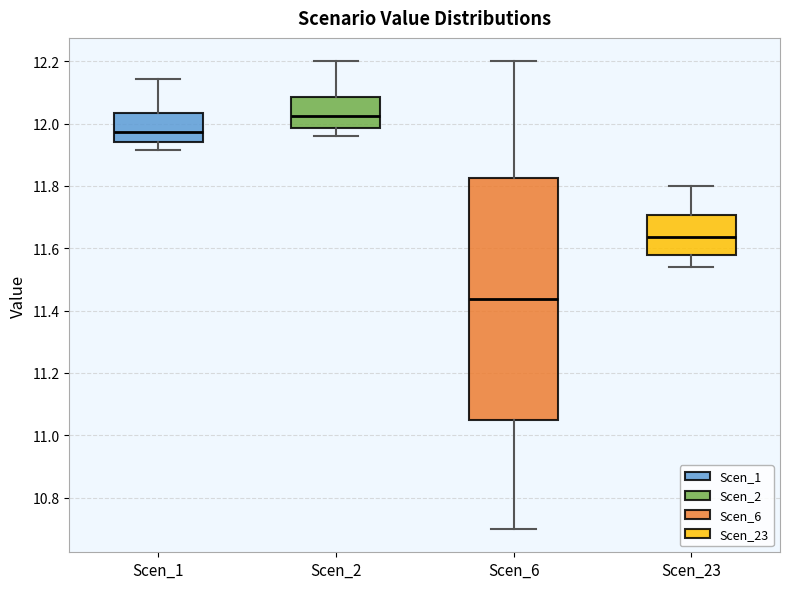

Where does the upper whisker of the box for Scen_23 end on the y-axis? The values are not printed on the chart, so give them approximately, as read against the axis.

11.80